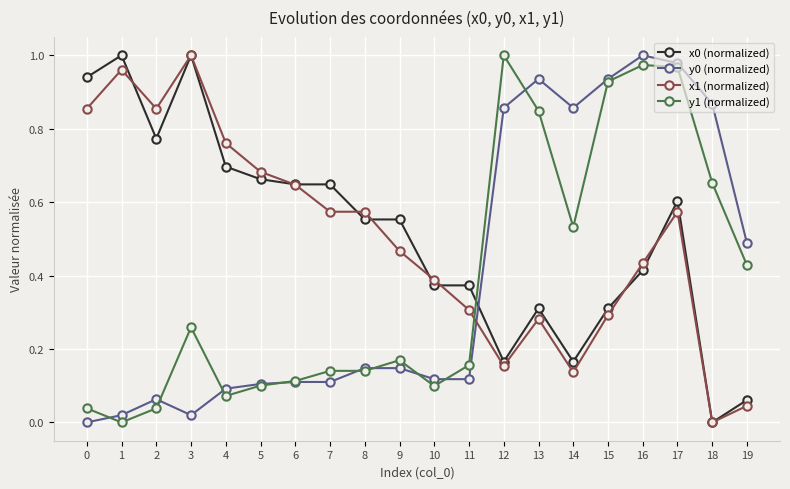

The value of y0 (normalized) at 2 is 0.1. True or false?

True